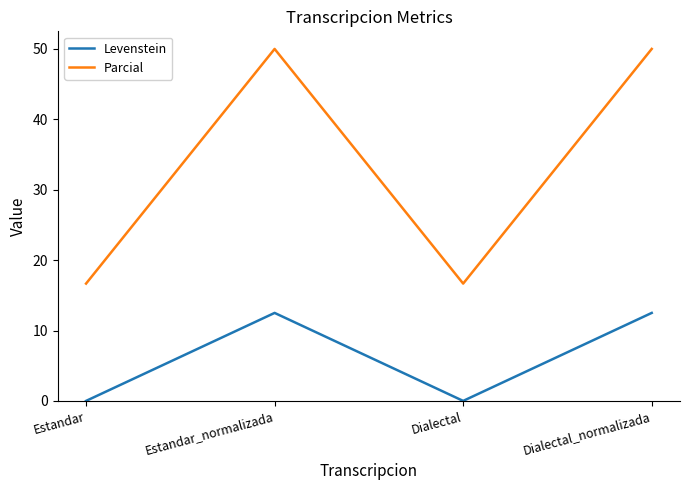

Is the value of Parcial at Dialectal greater than the value of Levenstein at Dialectal?

Yes